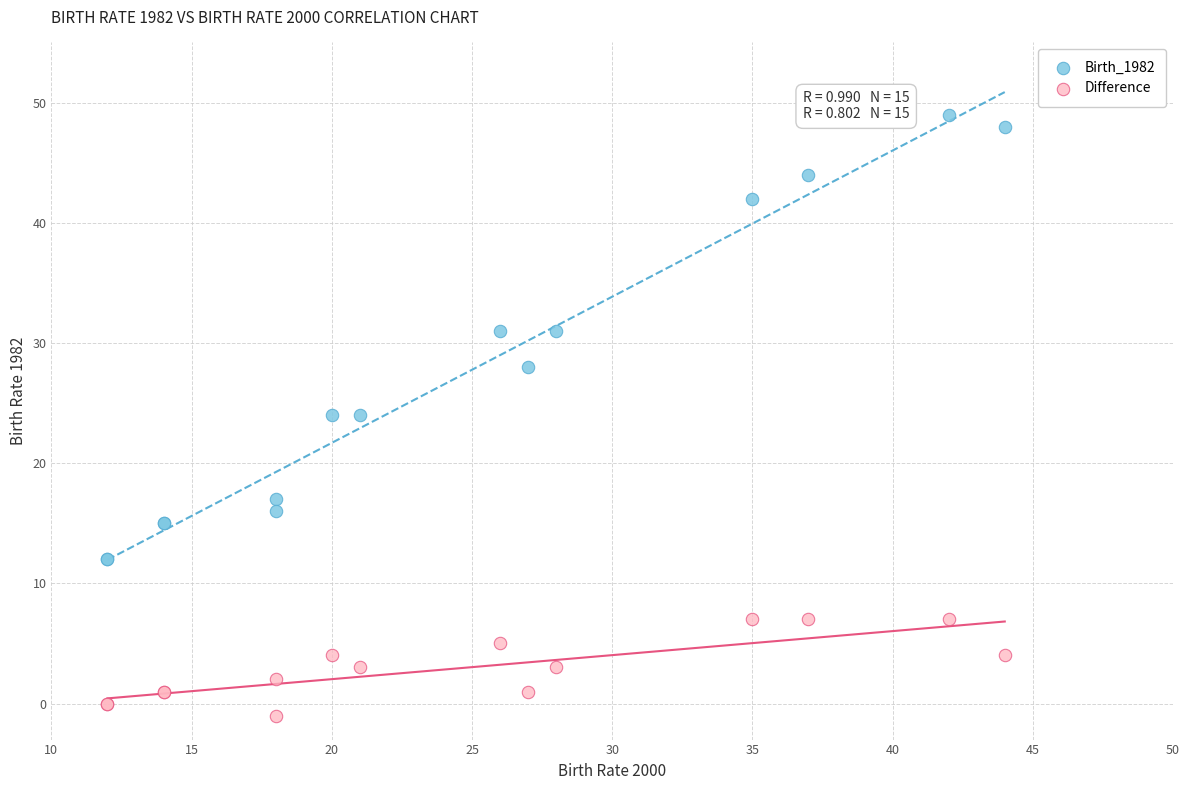

Which series reaches the minimum Y coordinate?

Difference